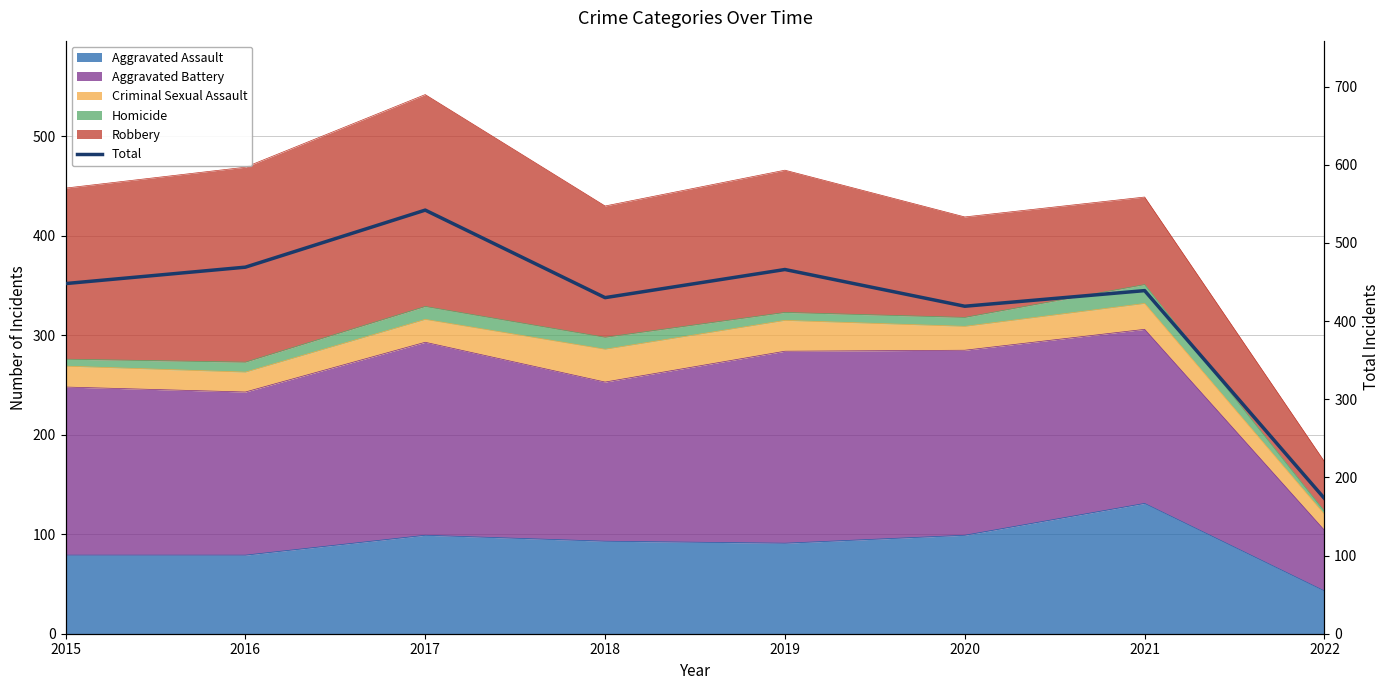

Where does the data first go above 448?

2016